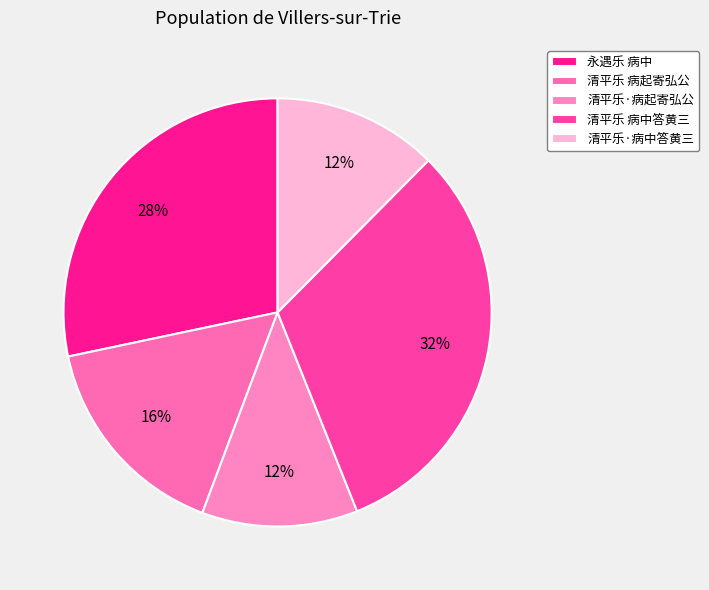

What percentage is the 清平乐 病起寄弘公 slice, to the nearest percent?

16%